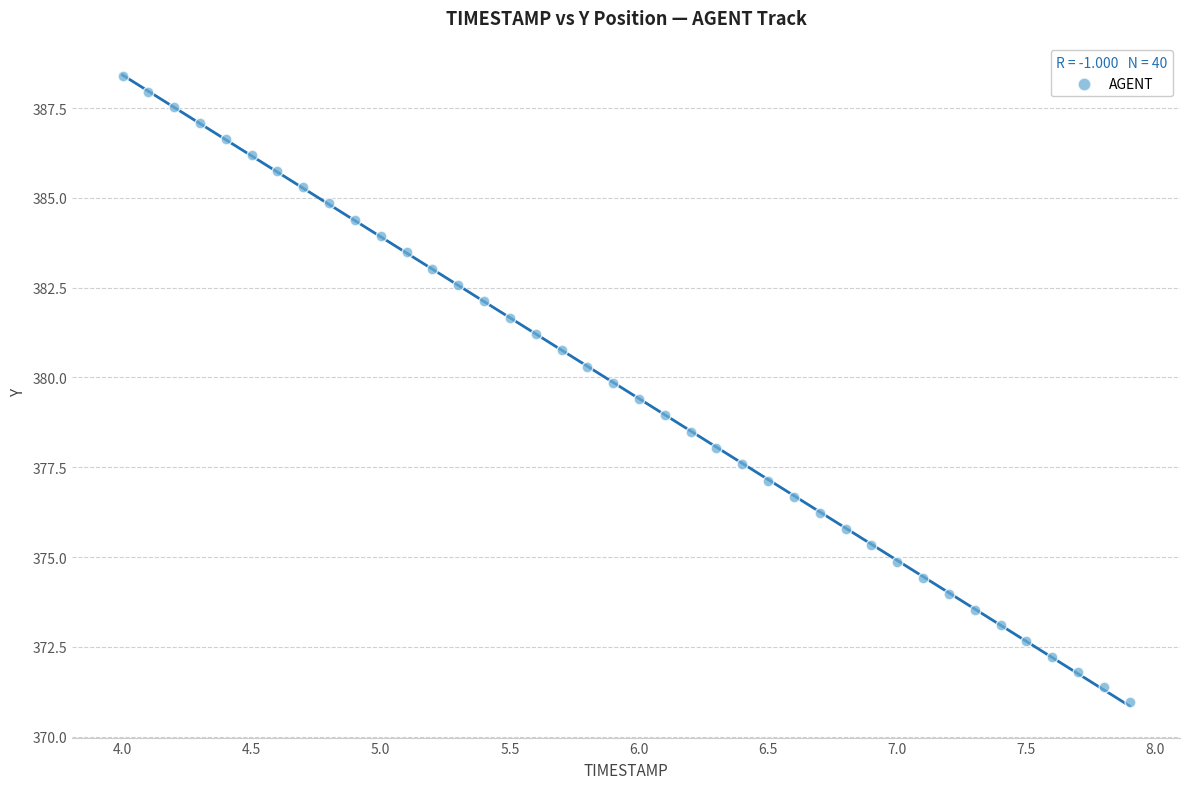

What is the range of Y values (max minus min)?

17.4